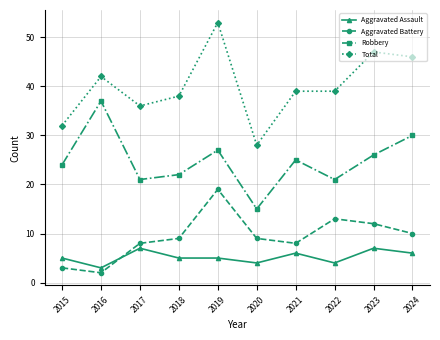

Which category has the lowest value across all series?

2016